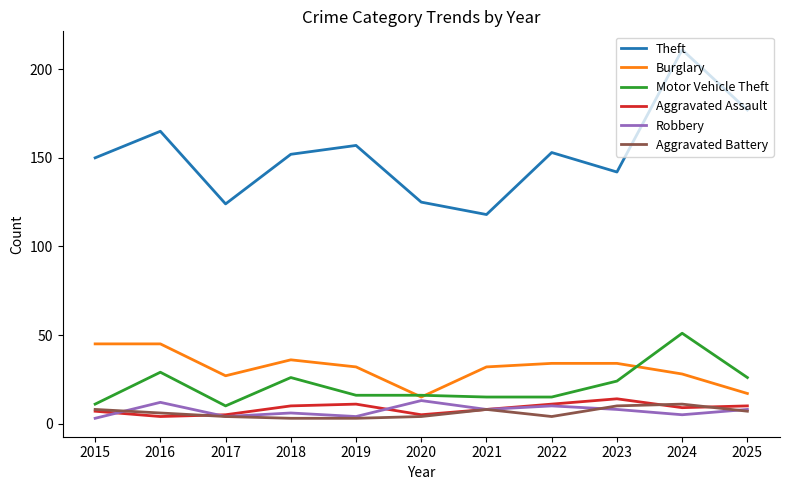

Reading right to left, list all the values displayed in this chart.

Theft: 177	211	142	153	118	125	157	152	124	165	150
Burglary: 17	28	34	34	32	15	32	36	27	45	45
Motor Vehicle Theft: 26	51	24	15	15	16	16	26	10	29	11
Aggravated Assault: 10	9	14	11	8	5	11	10	5	4	7
Robbery: 8	5	8	10	8	13	4	6	4	12	3
Aggravated Battery: 7	11	10	4	8	4	3	3	4	6	8